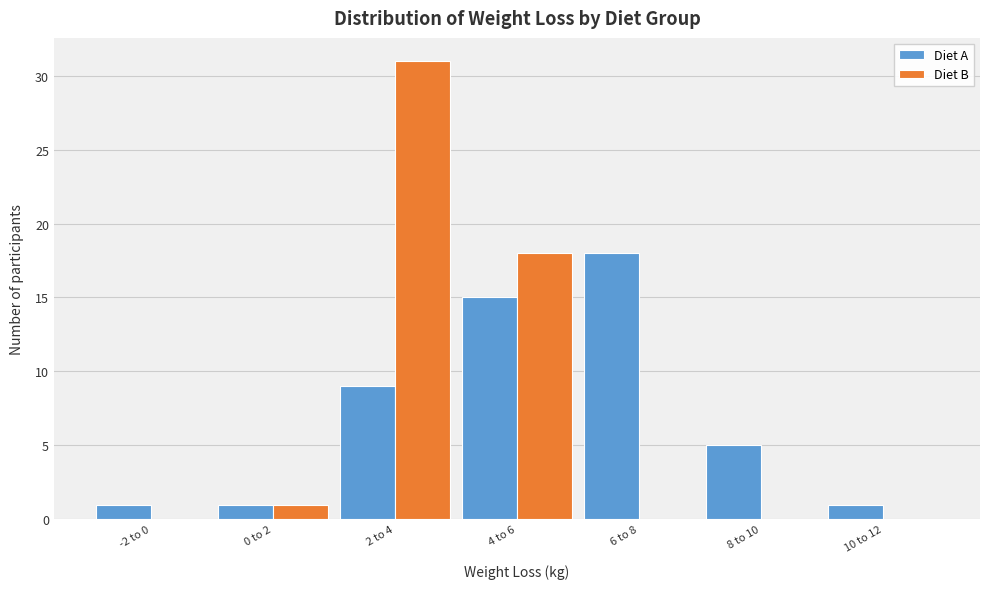

Reading left to right, list all the values displayed in this chart.

Diet A: -2 to 0=1	0 to 2=1	2 to 4=9	4 to 6=15	6 to 8=18	8 to 10=5	10 to 12=1
Diet B: -2 to 0=0	0 to 2=1	2 to 4=31	4 to 6=18	6 to 8=0	8 to 10=0	10 to 12=0